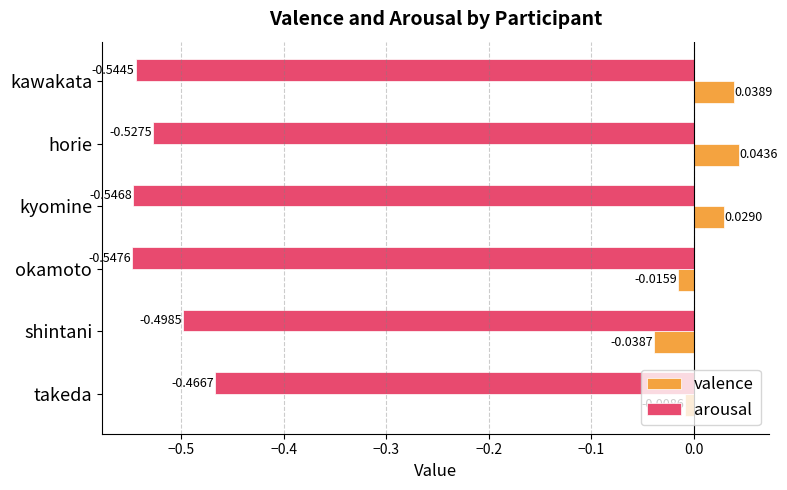

How many positive values does the valence series have?

3